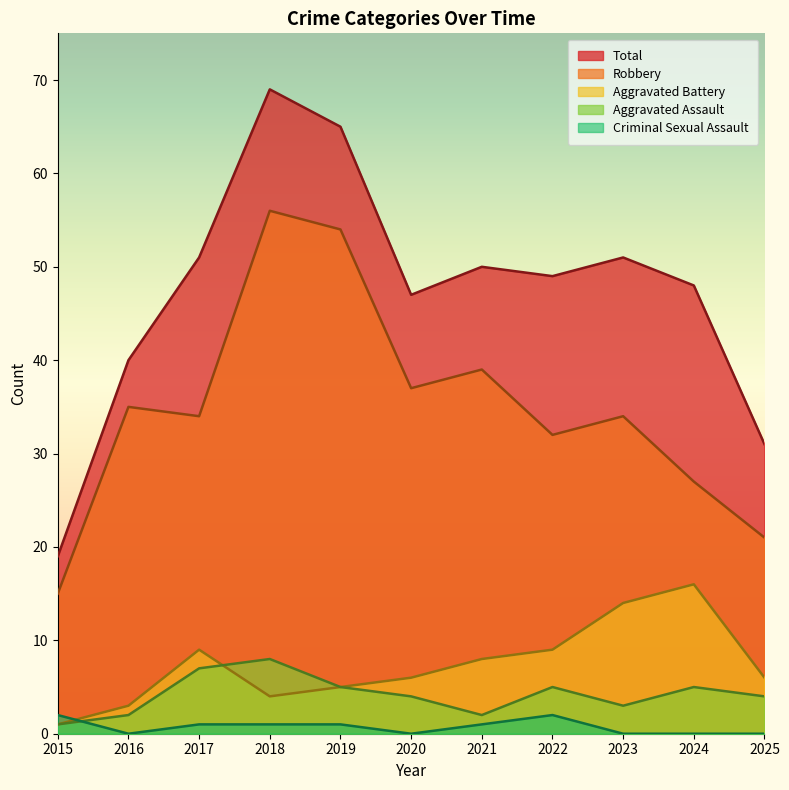

Which has a higher value, 2020 or 2021?

2021